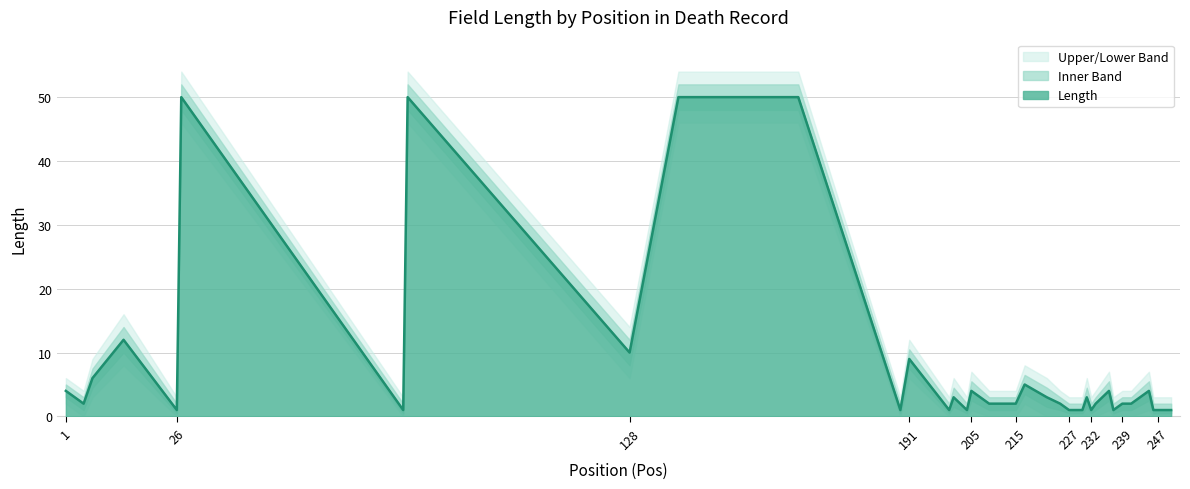

What is the lowest value of the Length series?

1